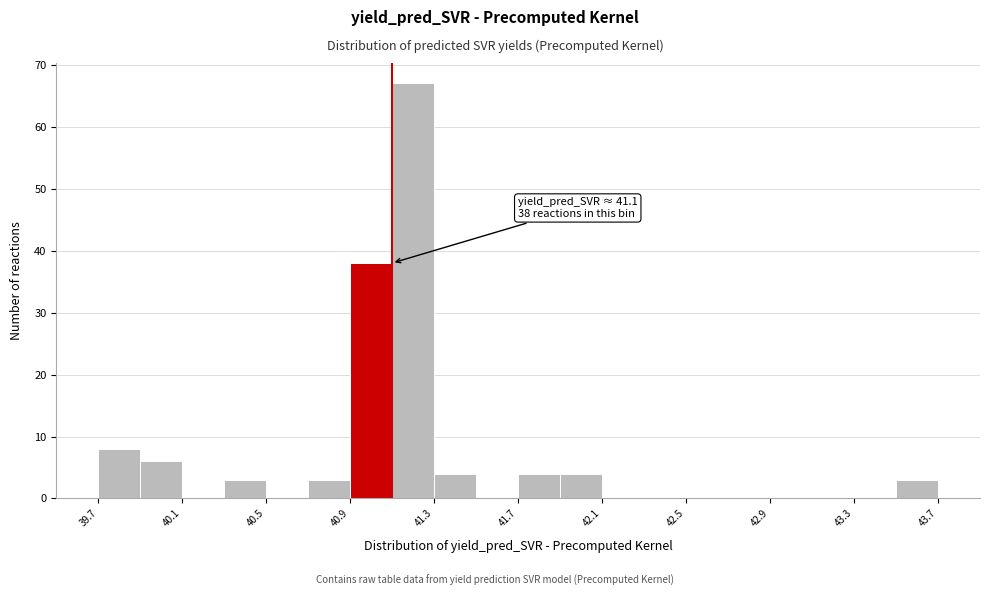

Around what value on the x-axis is the tallest bar? Give the approximate position of its centre, as read against the axis.

41.20